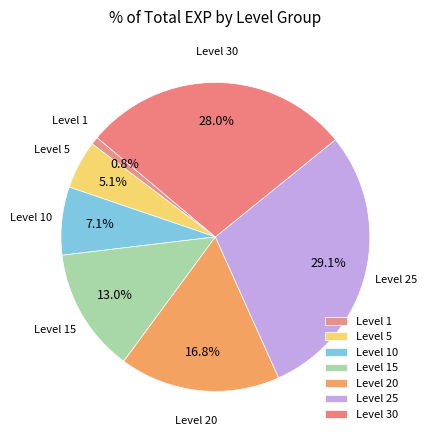

How many slices are in this pie chart?

7